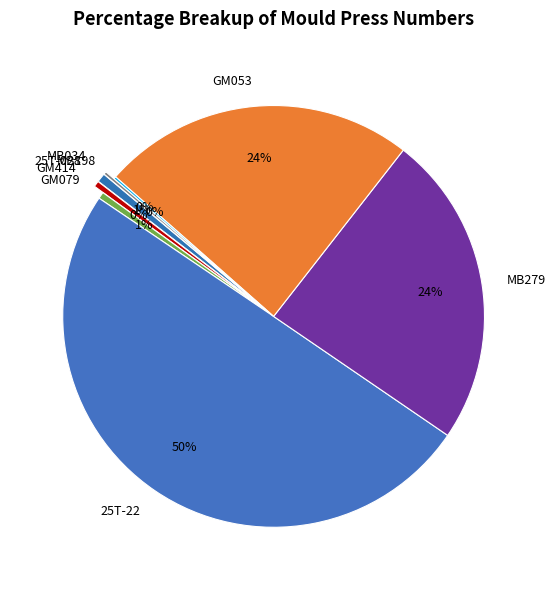

Does MB279 represent more than half of the total?

No